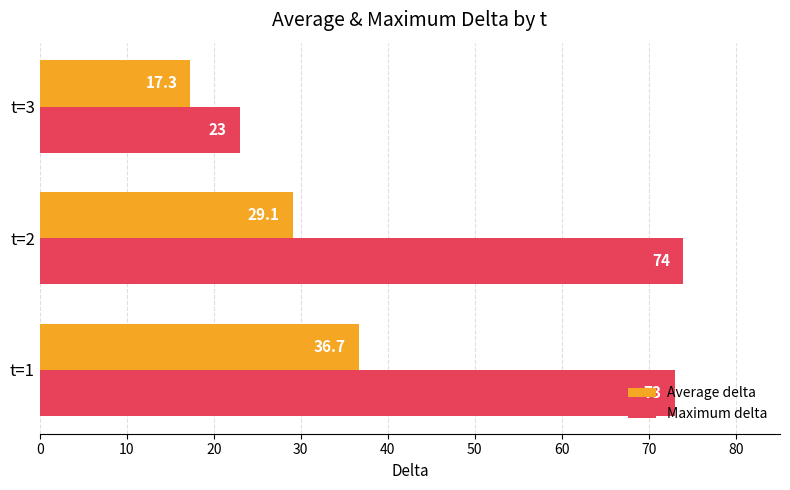

Between t=1 and t=3, which series saw the biggest shift?

Maximum delta